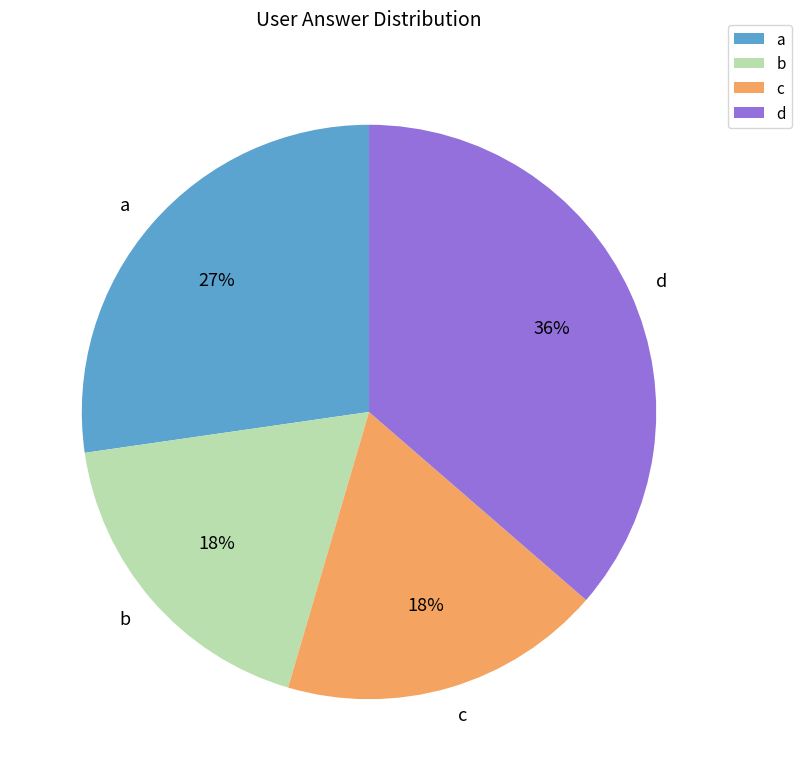

Which category has the biggest portion of the pie?

d